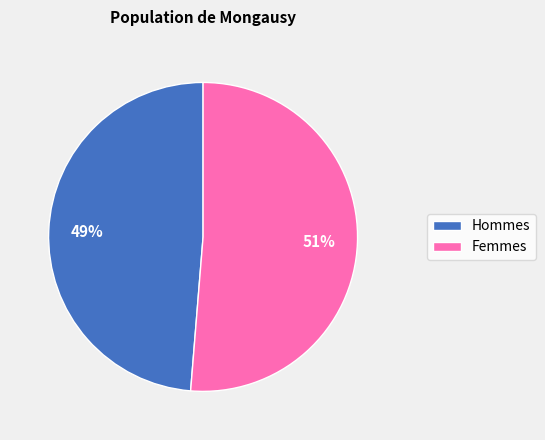

Is there any slice that represents more than half of the pie?

Yes